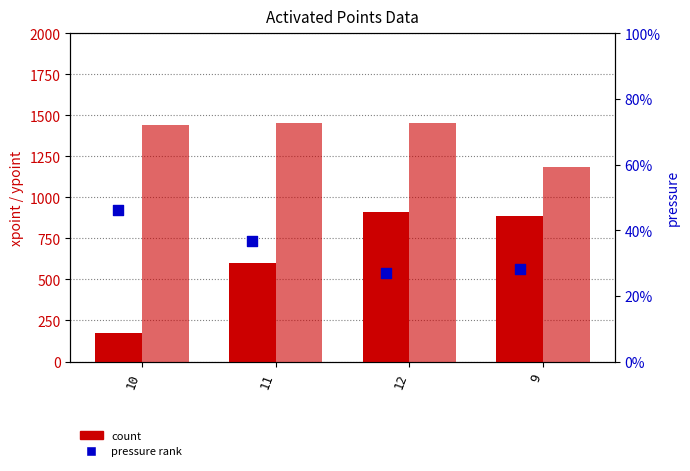

At how many categories does at least one series exceed 873?

4